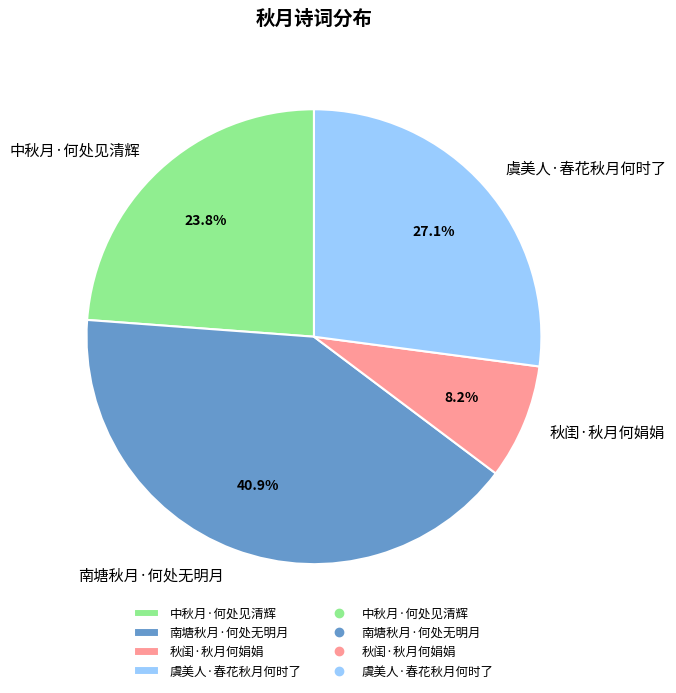

True or false: 南塘秋月·何处无明月 accounts for 41% of the total.

True